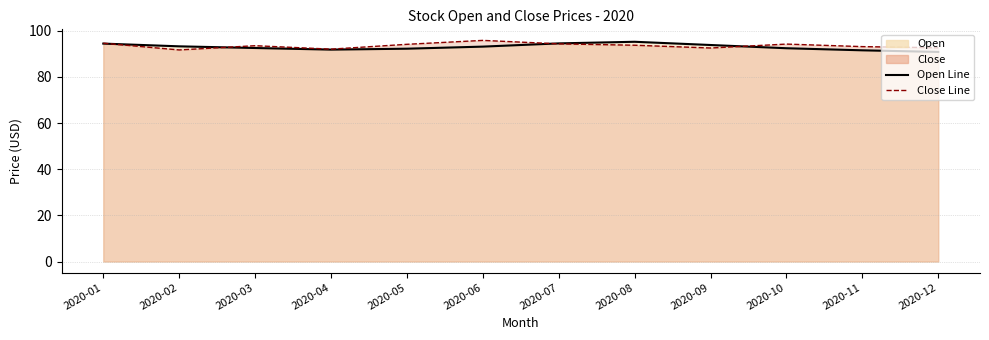

Count the number of categories in the chart.

12